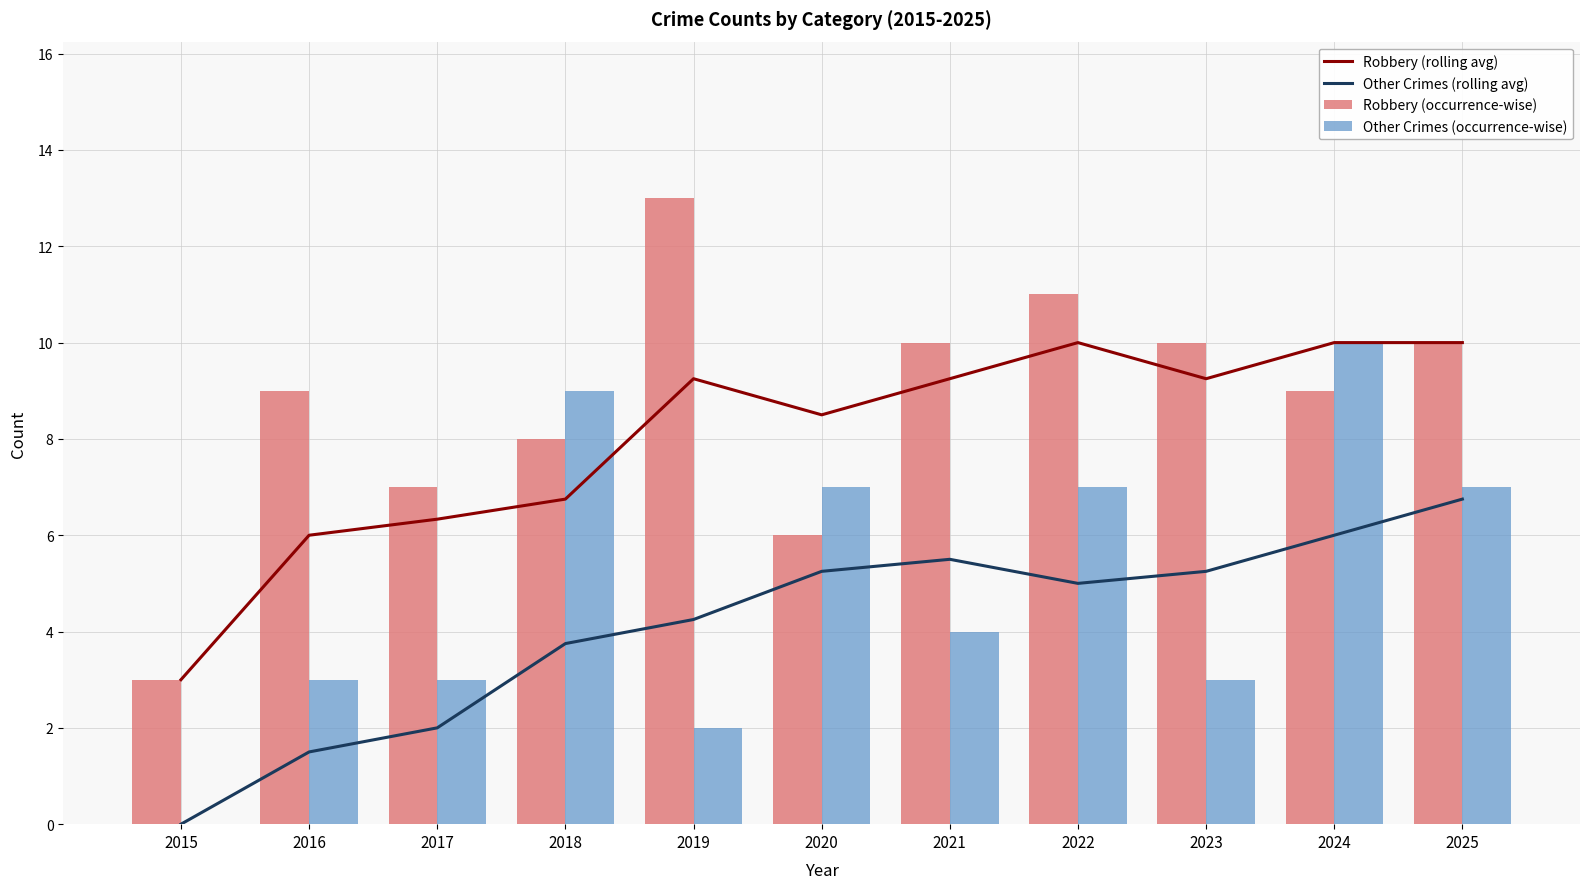

Rank the series by their average value, from lowest to highest.

Other Crimes (rolling avg), Other Crimes (occurrence-wise), Robbery (rolling avg), Robbery (occurrence-wise)